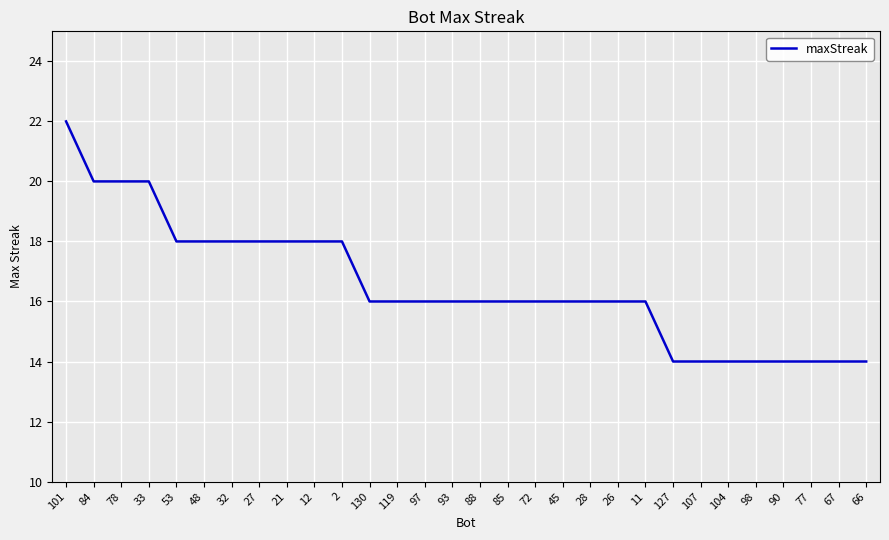

What position from the right is 85?

14